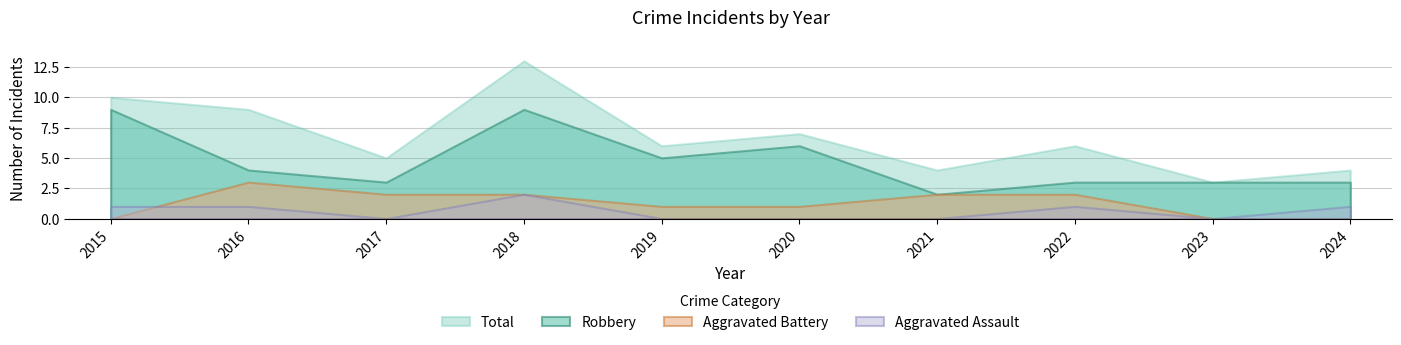

Which series has the largest range (max minus min)?

Total